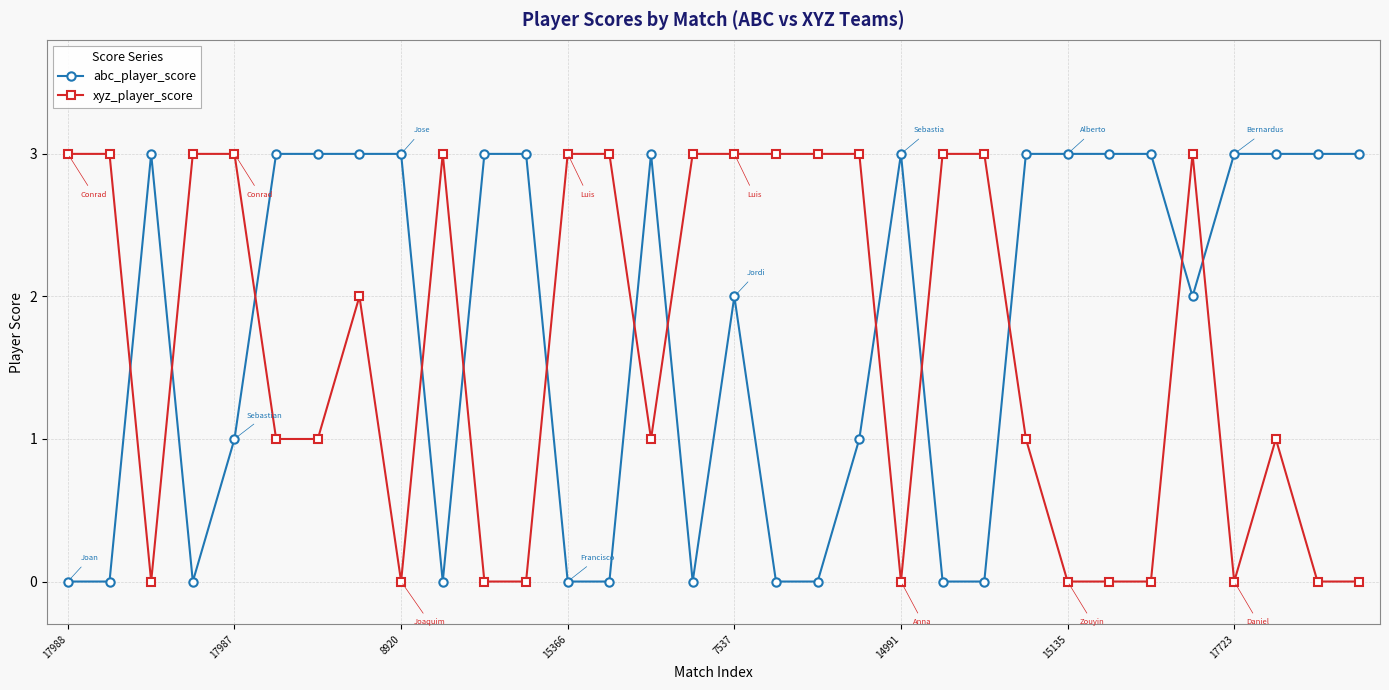

What is the value of the xyz_player_score point at the 7th from the left?

1